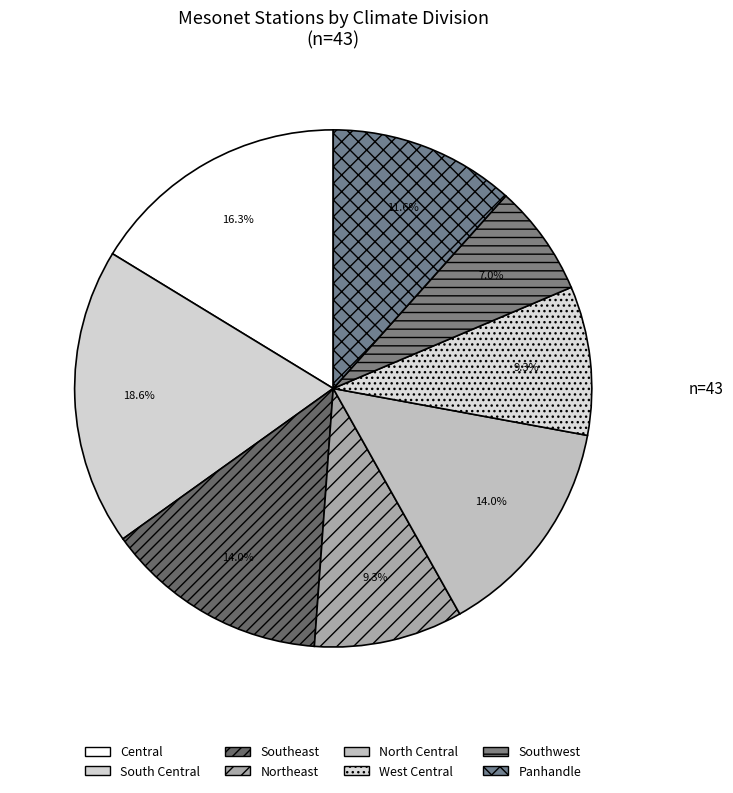

To the nearest percent, what is the difference between the largest and smallest slice percentages?

12%